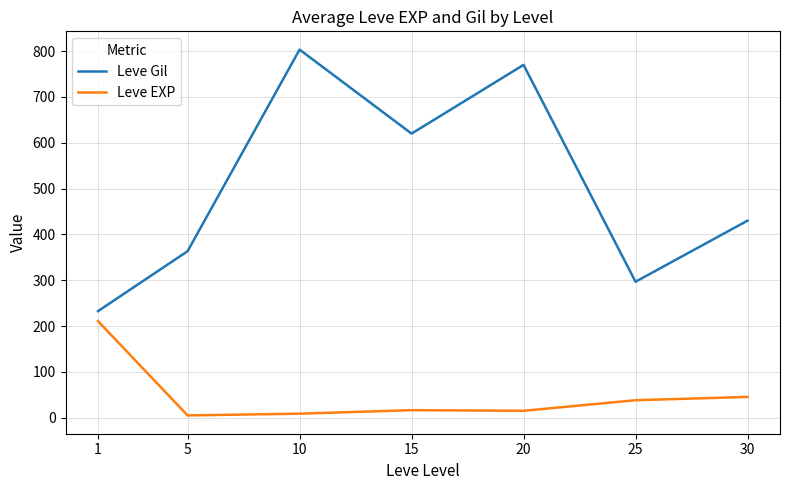

Which series has the widest spread of values?

Leve Gil